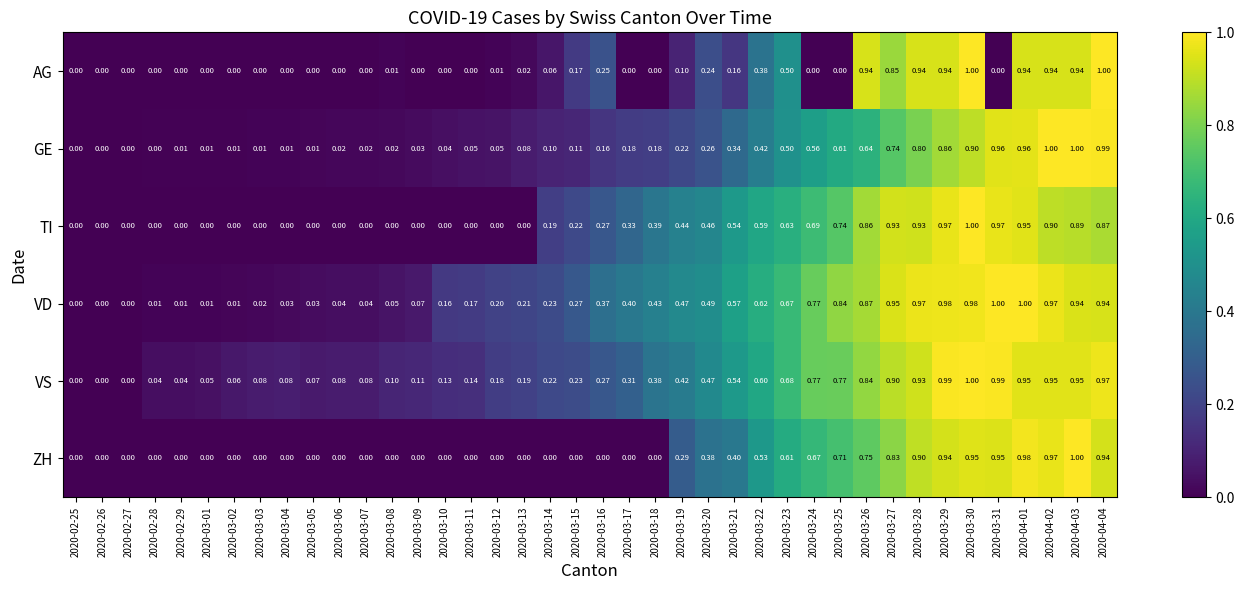

Which series has the largest total across all categories?

VD